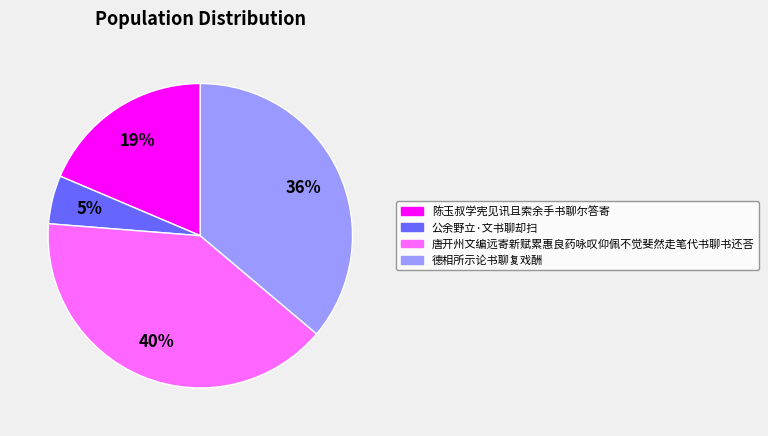

Combined, do 公余野立·文书聊却扫 and 陈玉叔学宪见讯且索余手书聊尔答寄 account for over 50%?

No